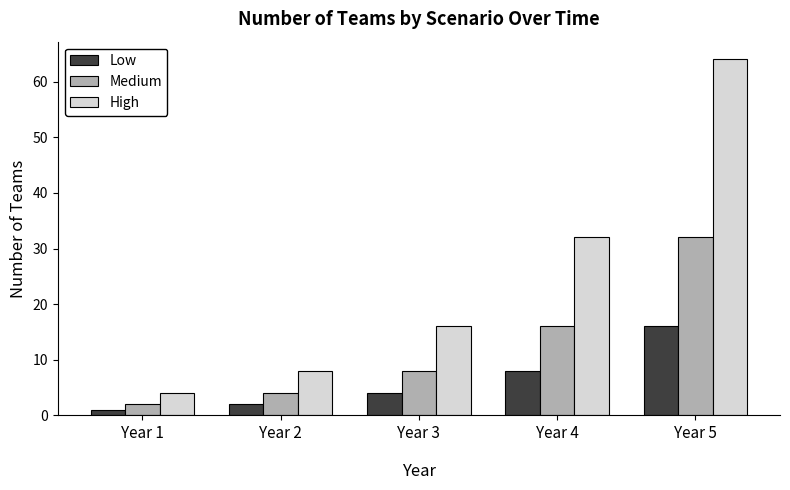

What is the minimum value shown in the chart?

1